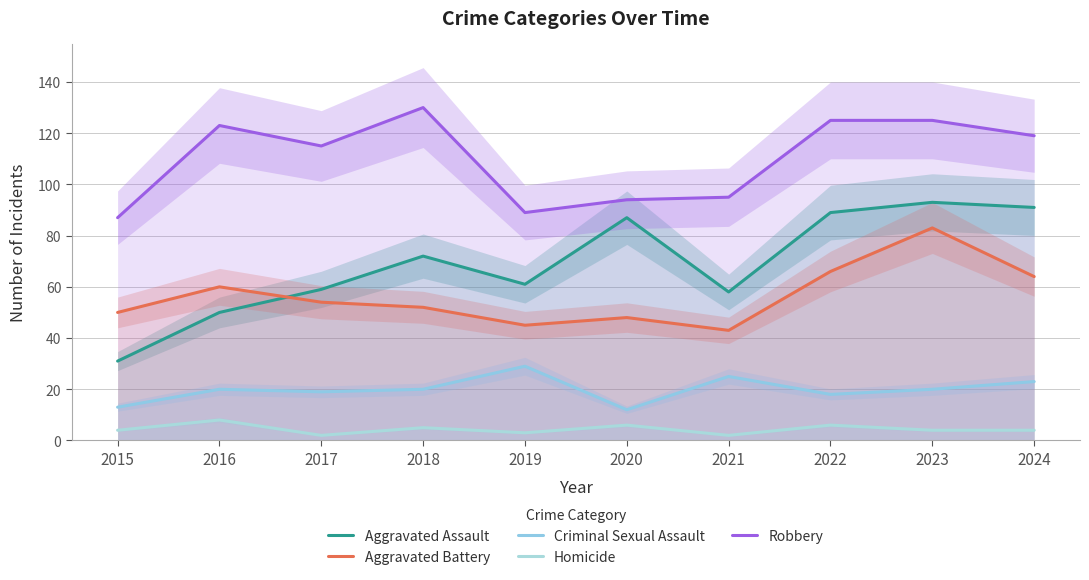

Is this an area chart (filled region under the line)?

No